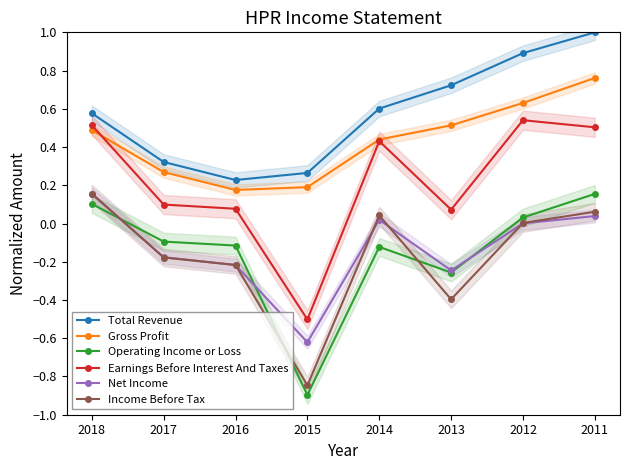

Reading left to right, transcribe all the data shown in this chart.

Total Revenue: 2018=0.6	2017=0.3	2016=0.2	2015=0.3	2014=0.6	2013=0.7	2012=0.9	2011=1.0
Gross Profit: 2018=0.5	2017=0.3	2016=0.2	2015=0.2	2014=0.4	2013=0.5	2012=0.6	2011=0.8
Operating Income or Loss: 2018=0.1	2017=-0.1	2016=-0.1	2015=-0.9	2014=-0.1	2013=-0.3	2012=0.0	2011=0.2
Earnings Before Interest And Taxes: 2018=0.5	2017=0.1	2016=0.1	2015=-0.5	2014=0.4	2013=0.1	2012=0.5	2011=0.5
Net Income: 2018=0.2	2017=-0.2	2016=-0.2	2015=-0.6	2014=0.0	2013=-0.2	2012=0.0	2011=0.0
Income Before Tax: 2018=0.2	2017=-0.2	2016=-0.2	2015=-0.8	2014=0.0	2013=-0.4	2012=0.0	2011=0.1